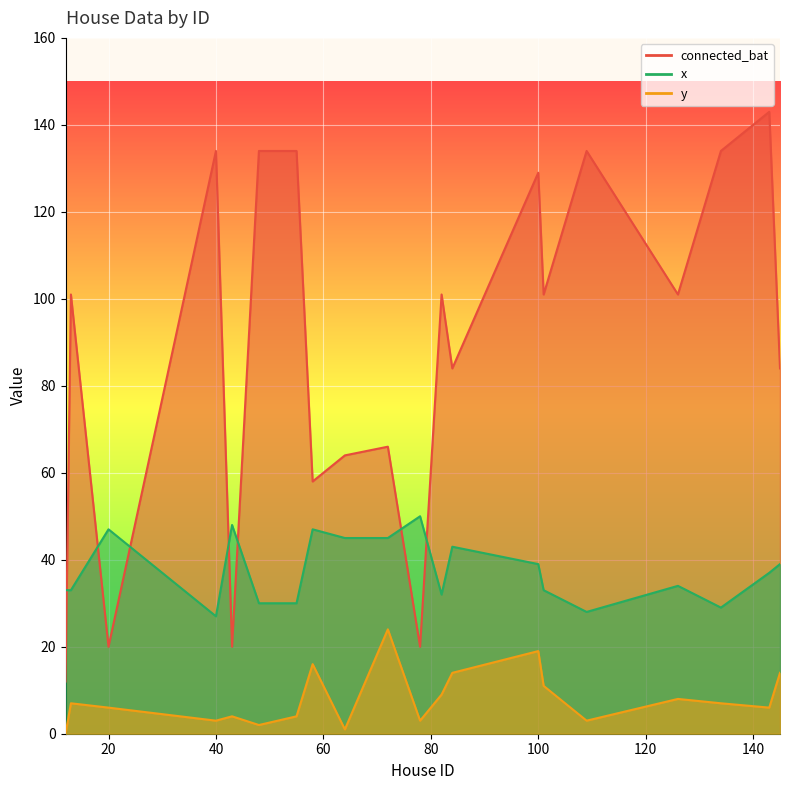

Is it true that x equals 12 at 13?

False